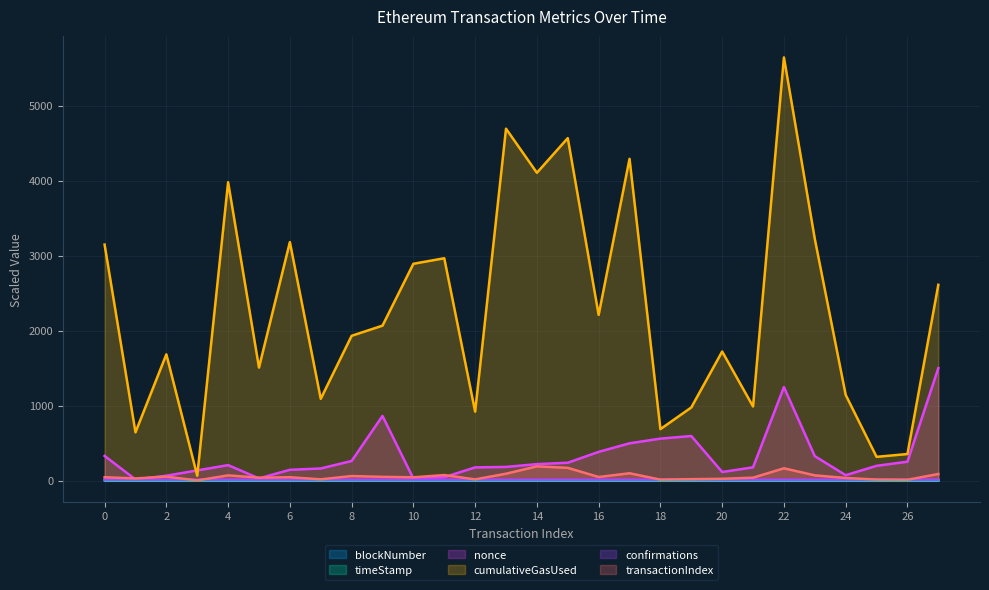

List the labels in order of blockNumber value, smallest first.

0, 1, 2, 3, 4, 5, 6, 7, 8, 9, 10, 11, 12, 13, 14, 15, 16, 17, 18, 19, 20, 21, 22, 23, 24, 25, 26, 27